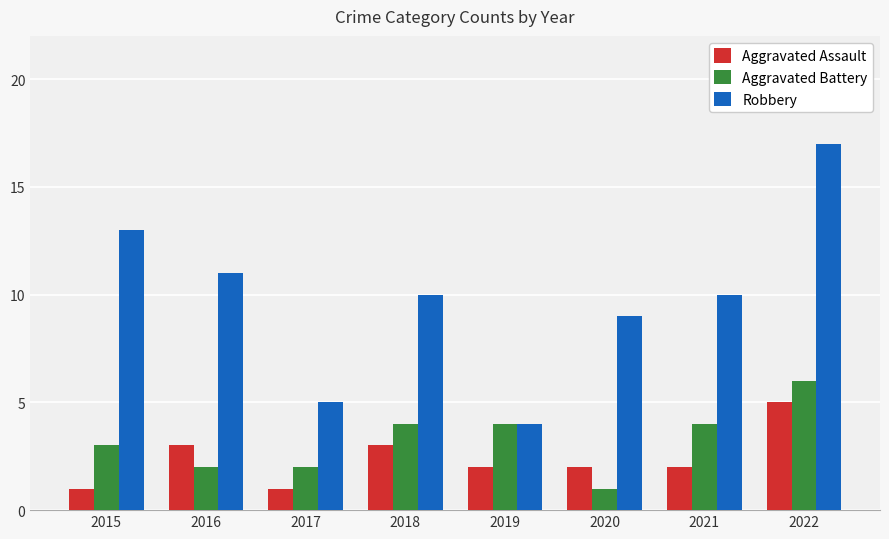

Rank the series by their maximum value, from highest to lowest.

Robbery, Aggravated Battery, Aggravated Assault